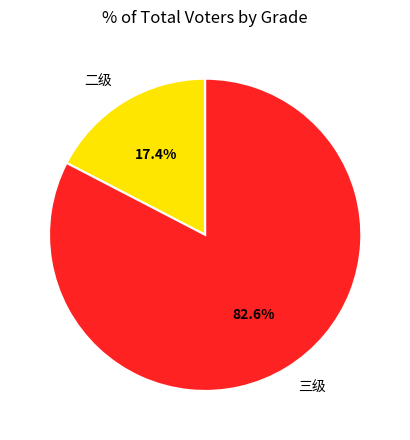

What is the largest slice in the pie chart?

三级